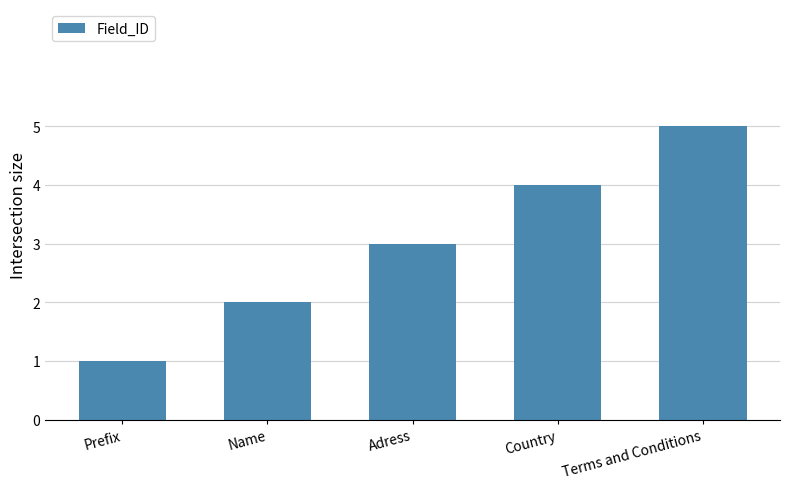

What is the difference between the maximum and minimum values?

4